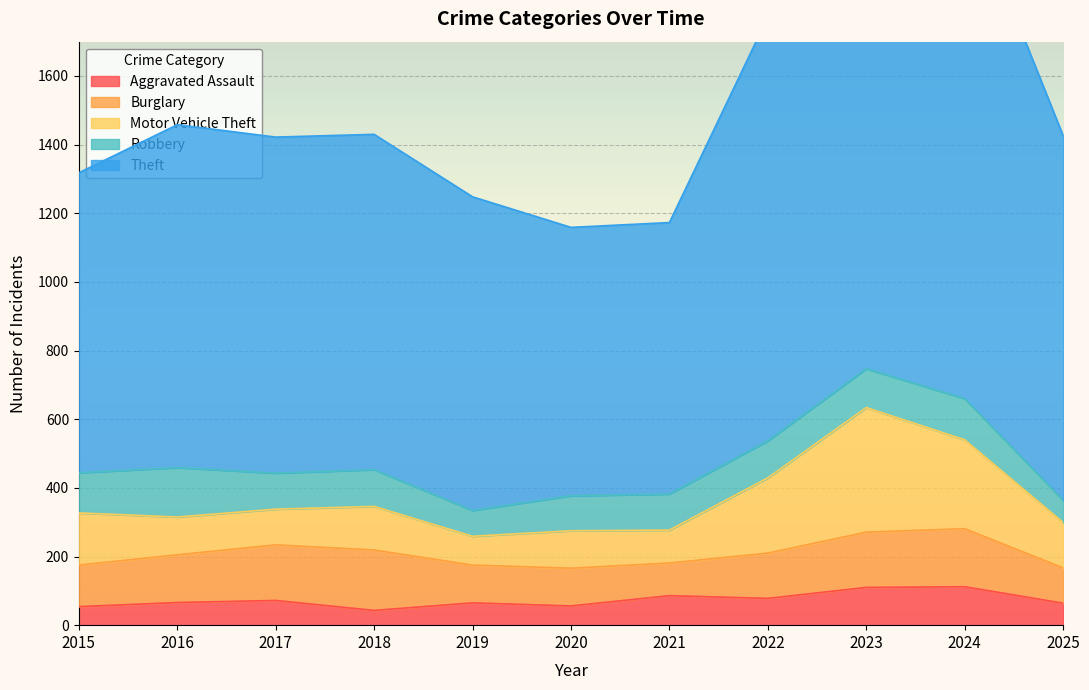

List the labels in order of Theft value, largest first.

2024, 2023, 2022, 2025, 2016, 2017, 2018, 2019, 2015, 2021, 2020